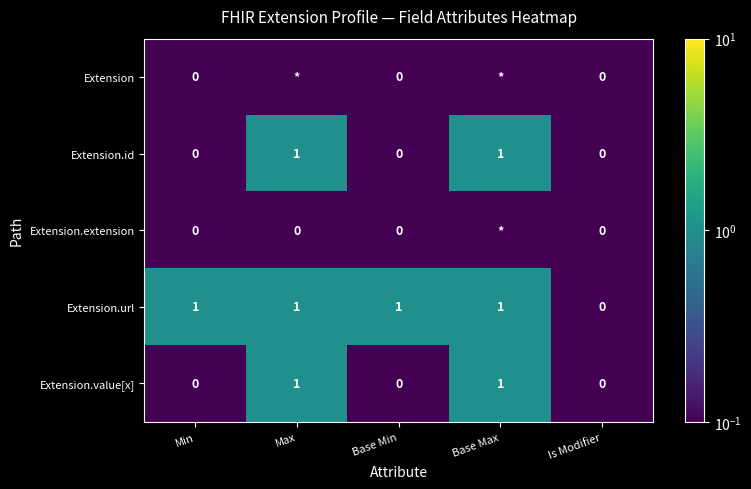

What is the sum of the Extension.url values at Base Max and Max?

2.0